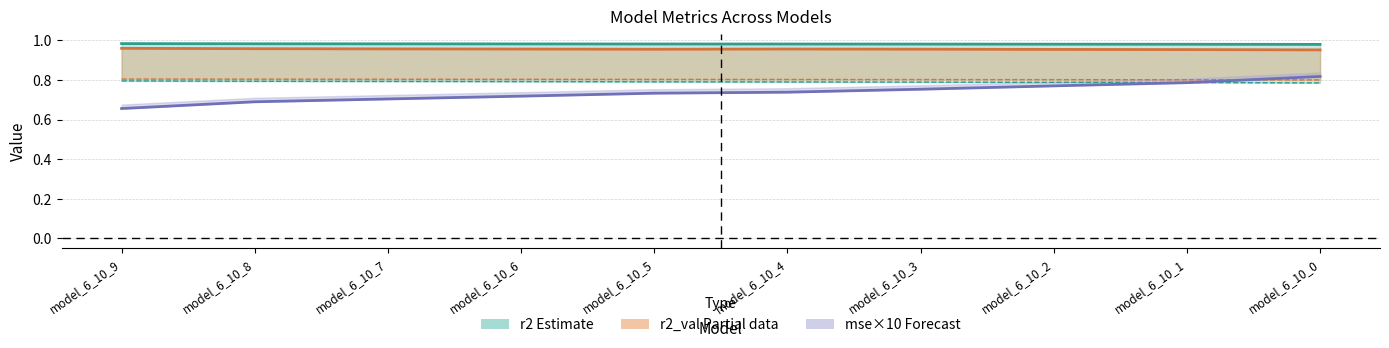

Which series has the widest spread of values?

mse×10